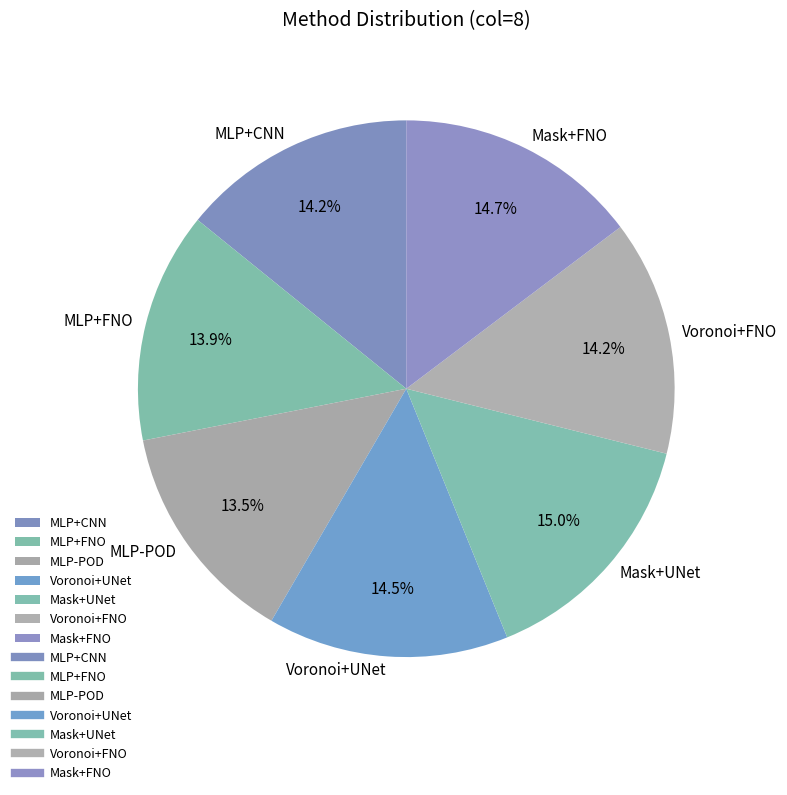

Count the number of slices in the pie.

7